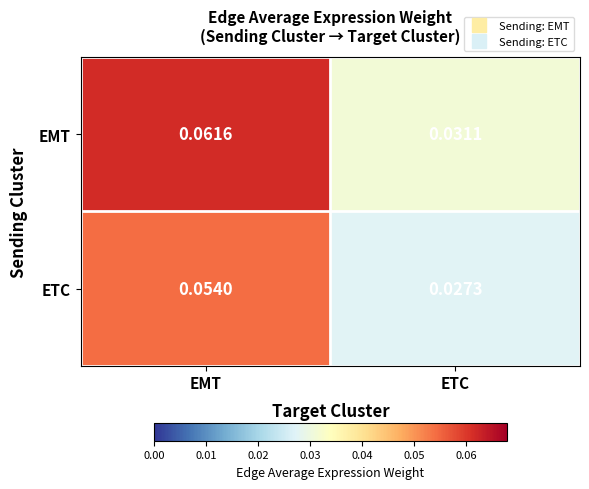

Rank the series at EMT from highest to lowest value.

EMT, ETC